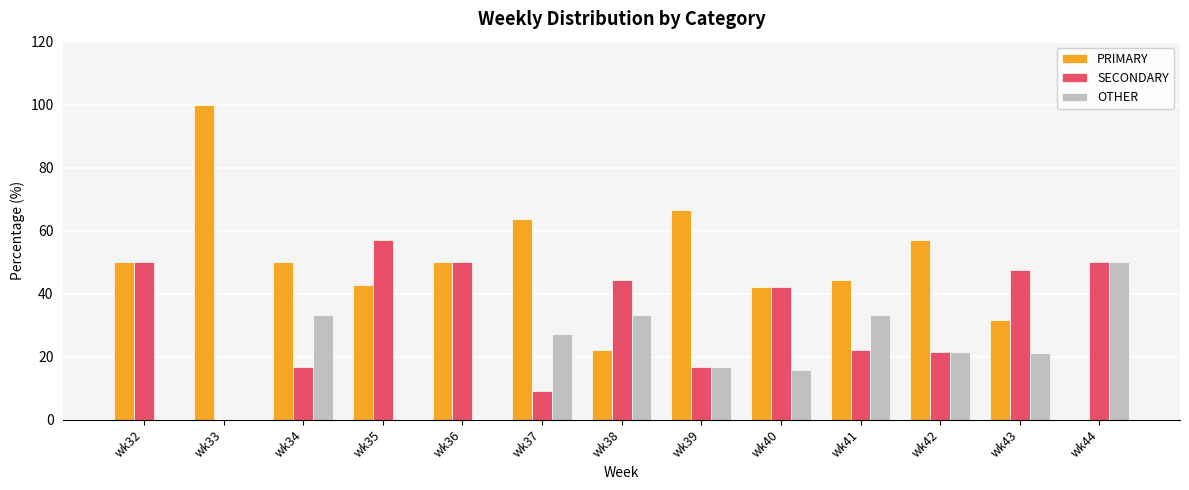

The value of OTHER at wk32 is 18.7. True or false?

False